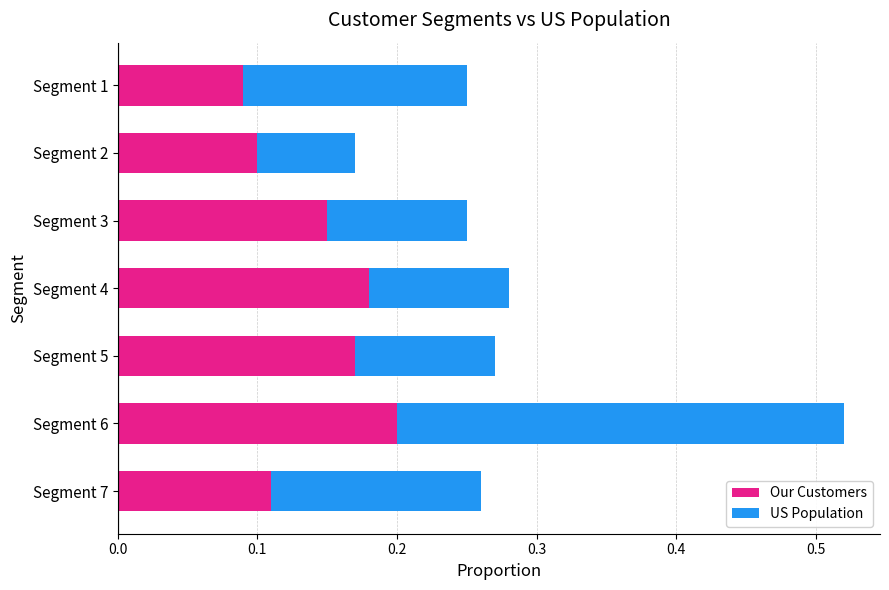

Is it true that Our Customers equals 0.2 at Segment 3?

False